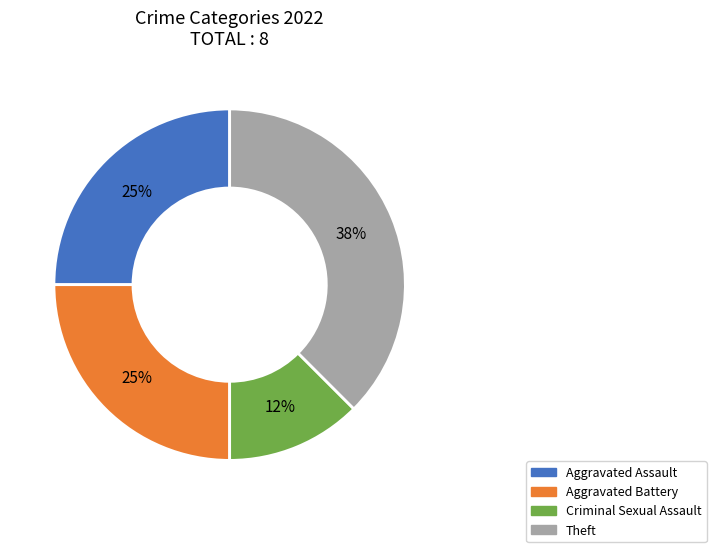

The Theft slice represents 38% of the pie. True or false?

True